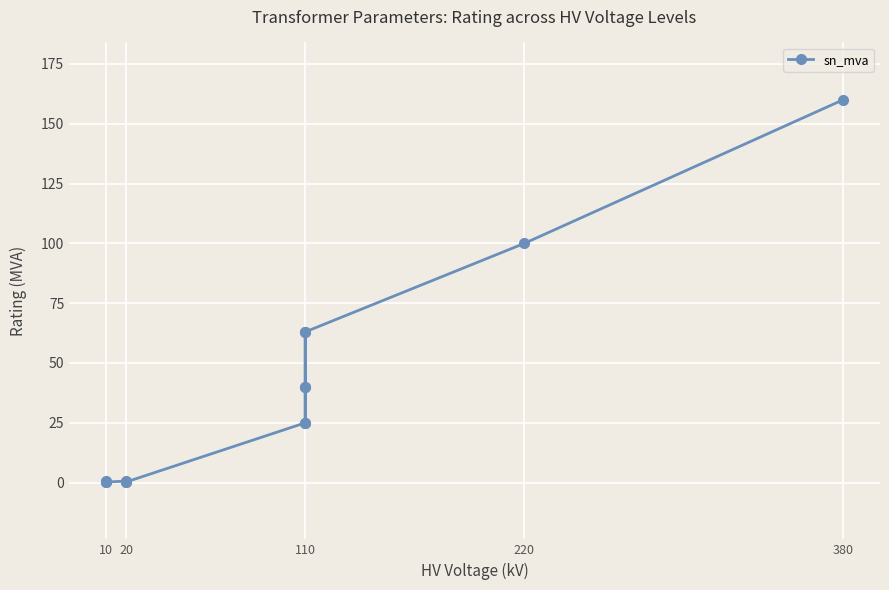

What is the difference between the maximum and minimum values?

159.8